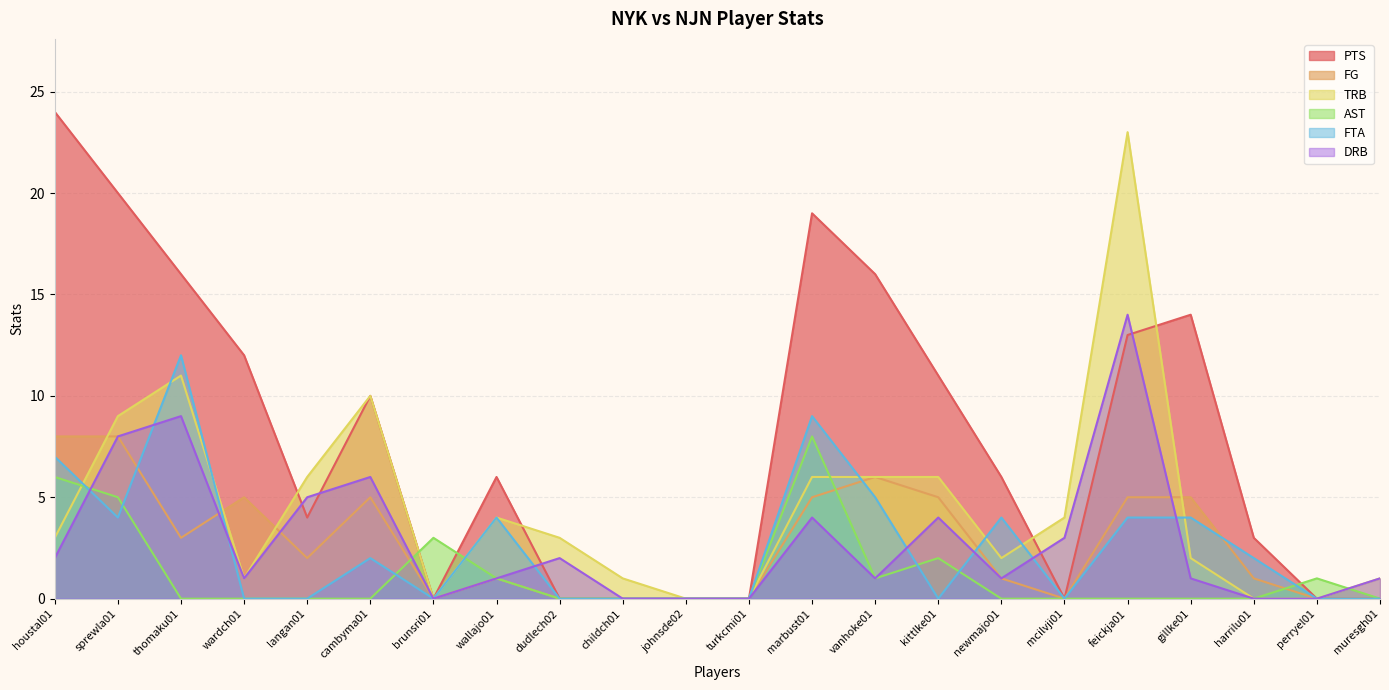

Where is the first local maximum for TRB?

thomaku01